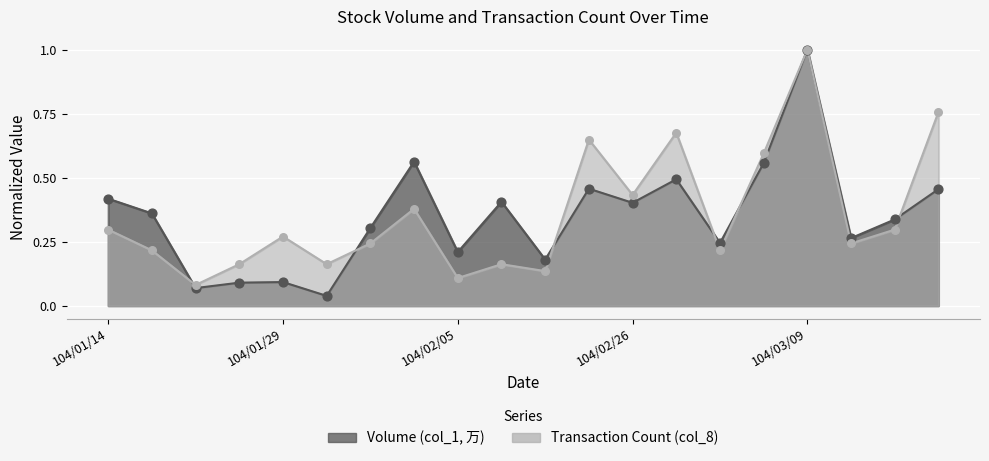

What is the total value across all series at 104/02/05?

0.3